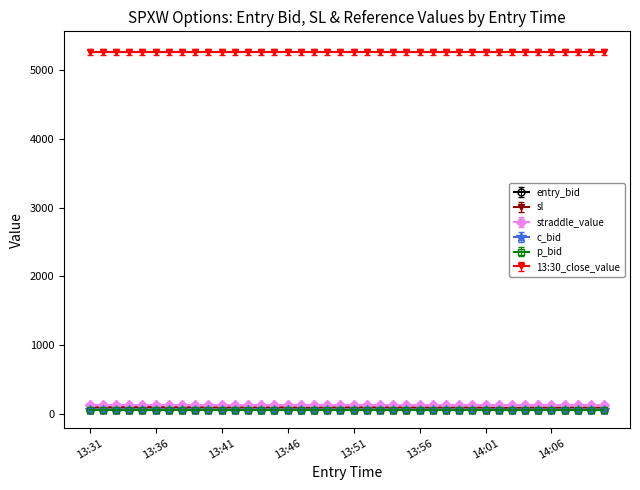

Which series has the largest total across all categories?

13:30_close_value